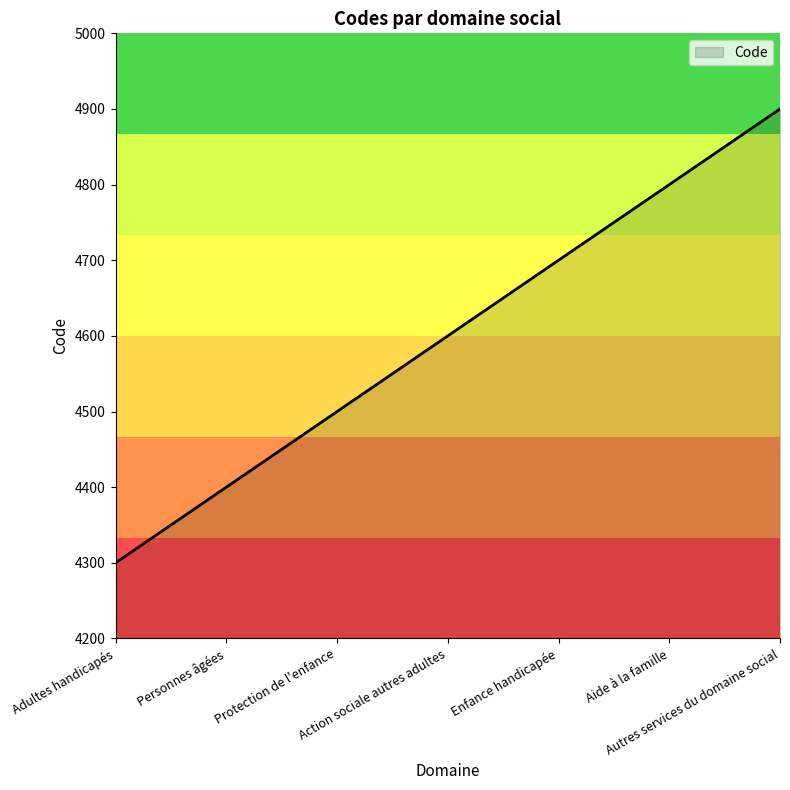

What is the change in value from Aide à la famille to Autres services du domaine social?

+100